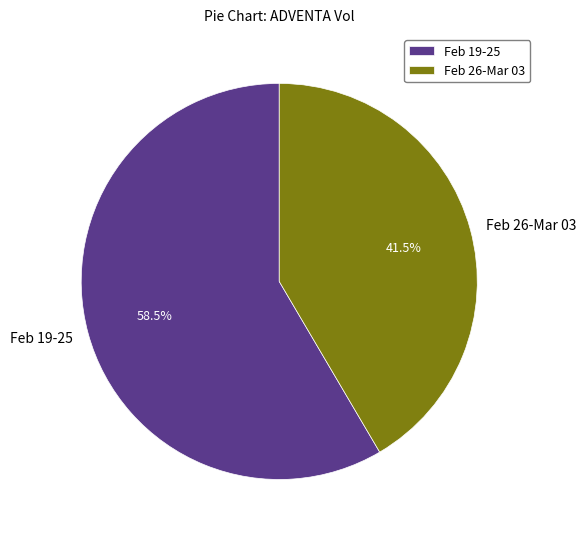

What is the majority slice?

Feb 19-25